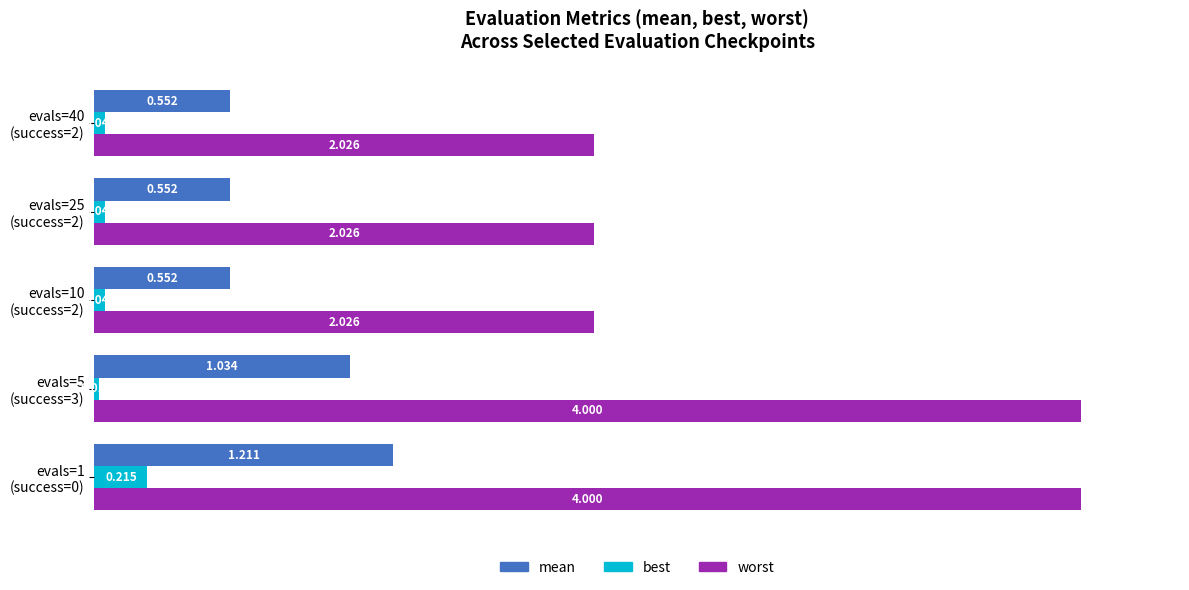

Rank the series by their maximum value, from lowest to highest.

best, mean, worst